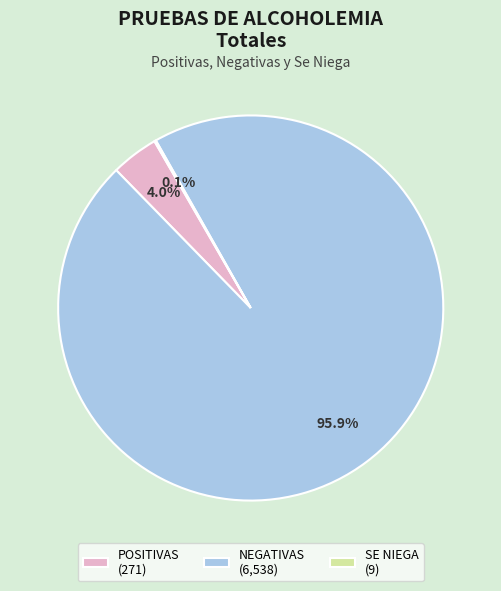

Is there a majority slice in this chart?

Yes